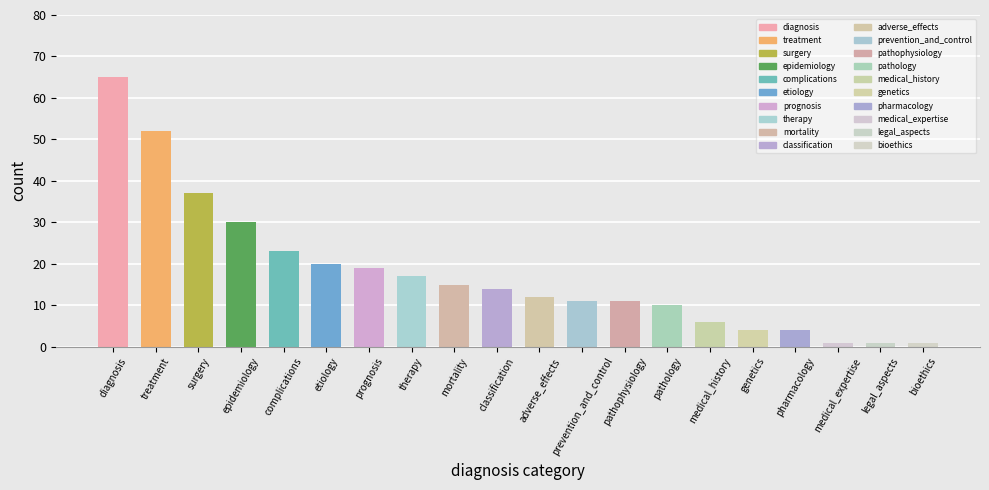

What is the change in value from surgery to therapy?

-20